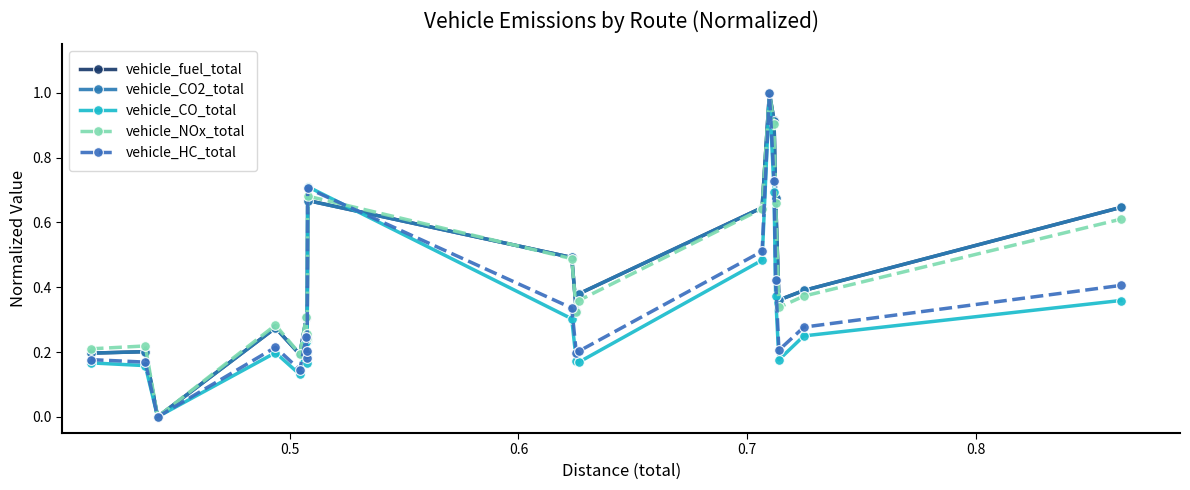

What is the maximum value for vehicle_fuel_total?

1.0